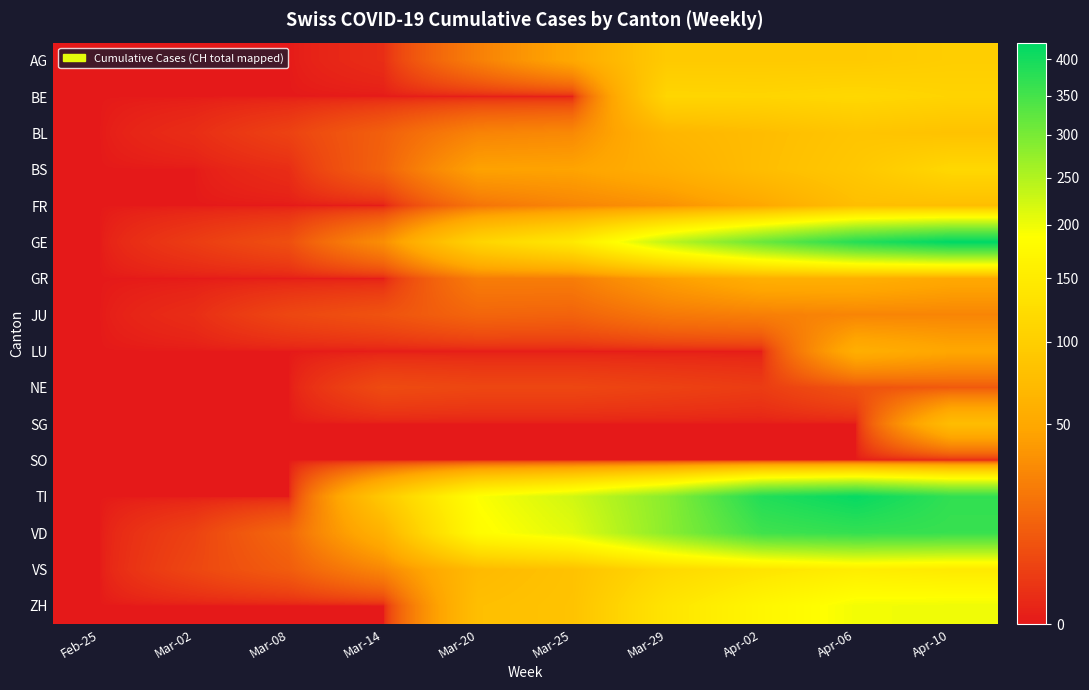

List the series in order of their peak value, lowest first.

SO, NE, JU, LU, GR, SG, FR, BL, AG, BE, BS, VS, ZH, VD, TI, GE